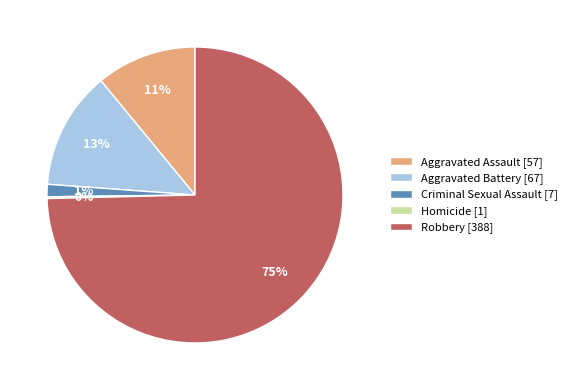

True or false: Criminal Sexual Assault accounts for 1% of the total.

True